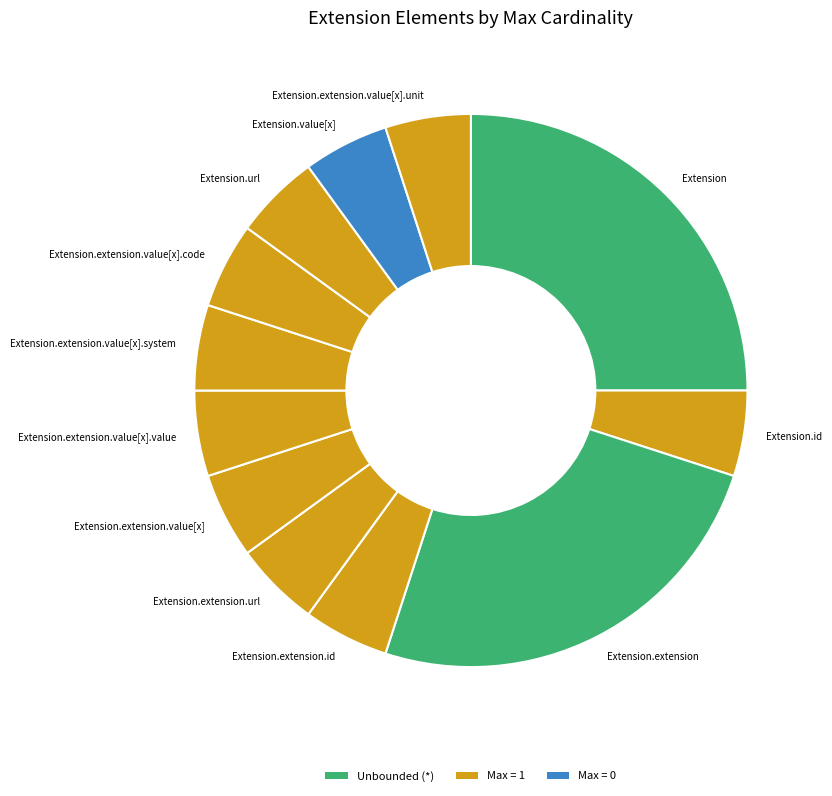

Is the sum of Extension.extension and Extension.extension.value[x].unit greater than half?

No